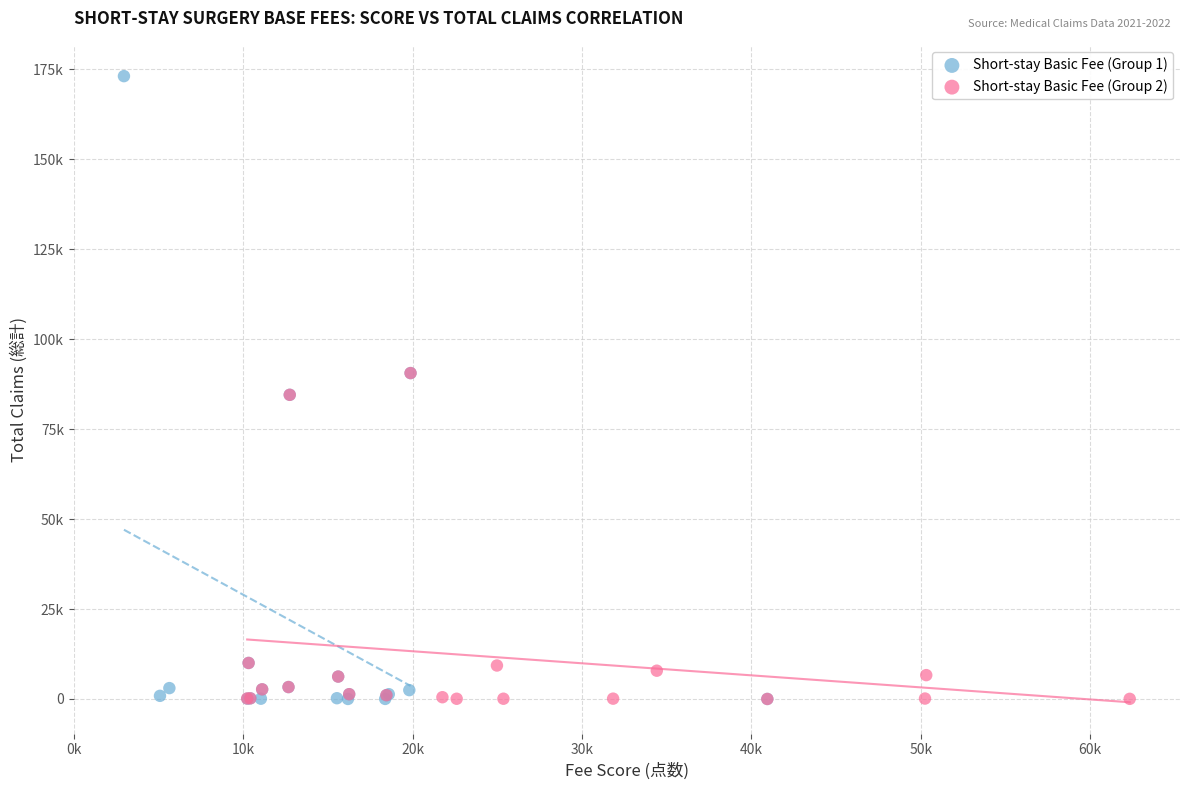

Which series reaches the maximum Y coordinate?

Short-stay Basic Fee (Group 1)